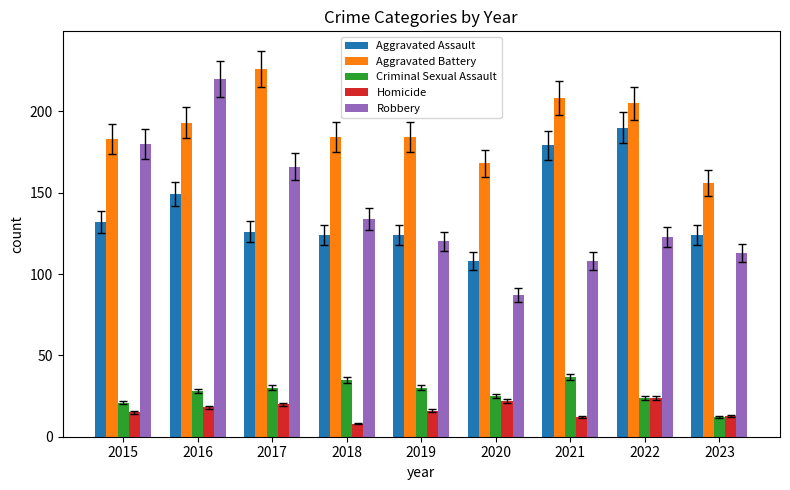

At which label does Robbery reach its peak?

2016